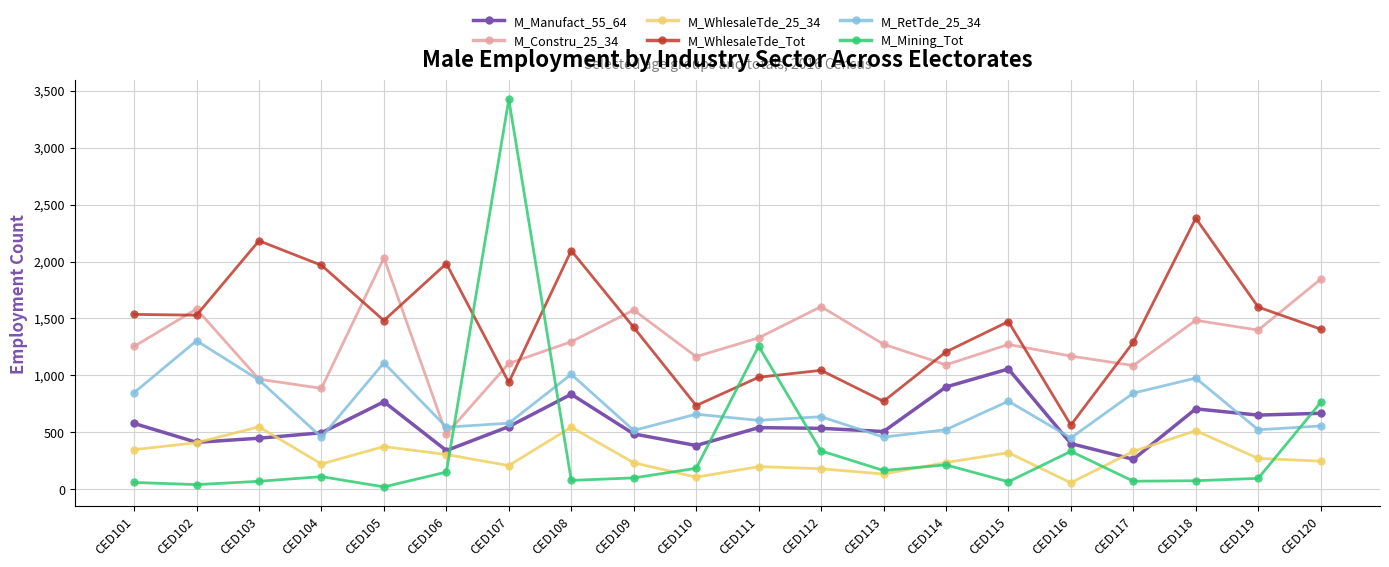

At which label does M_RetTde_25_34 first exceed 638?

CED101